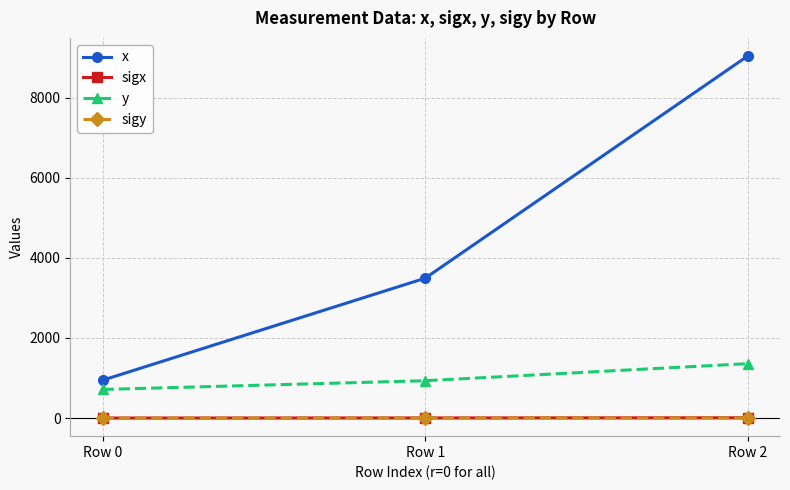

What is the maximum value for sigx?

6.7